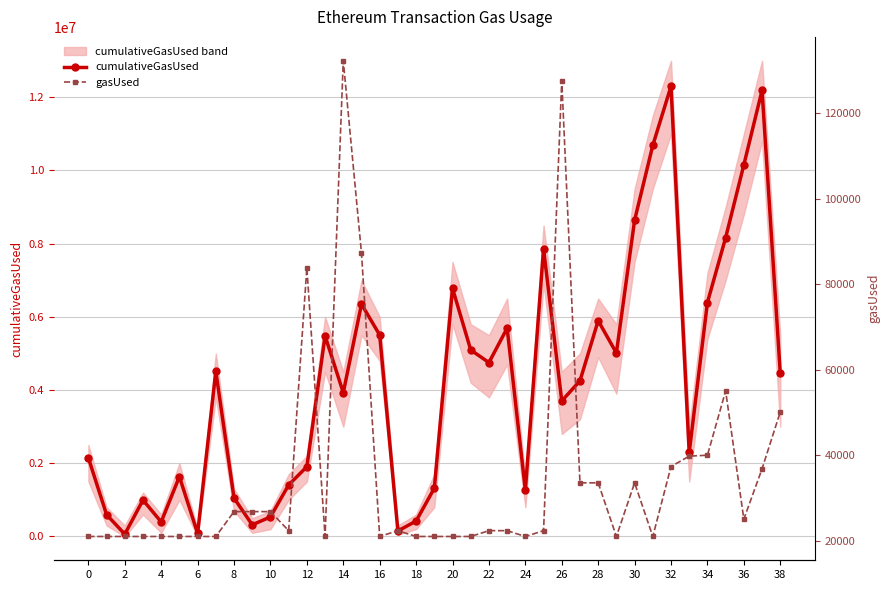

Is the value of cumulativeGasUsed at 38 greater than the value of gasUsed at 26?

Yes